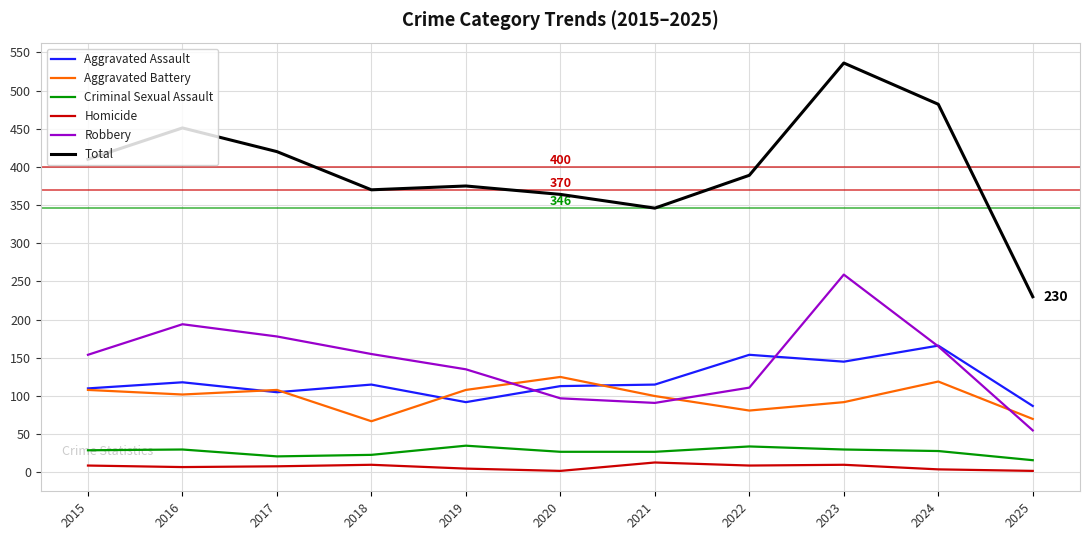

True or false: Total and Homicide cross at least once.

False